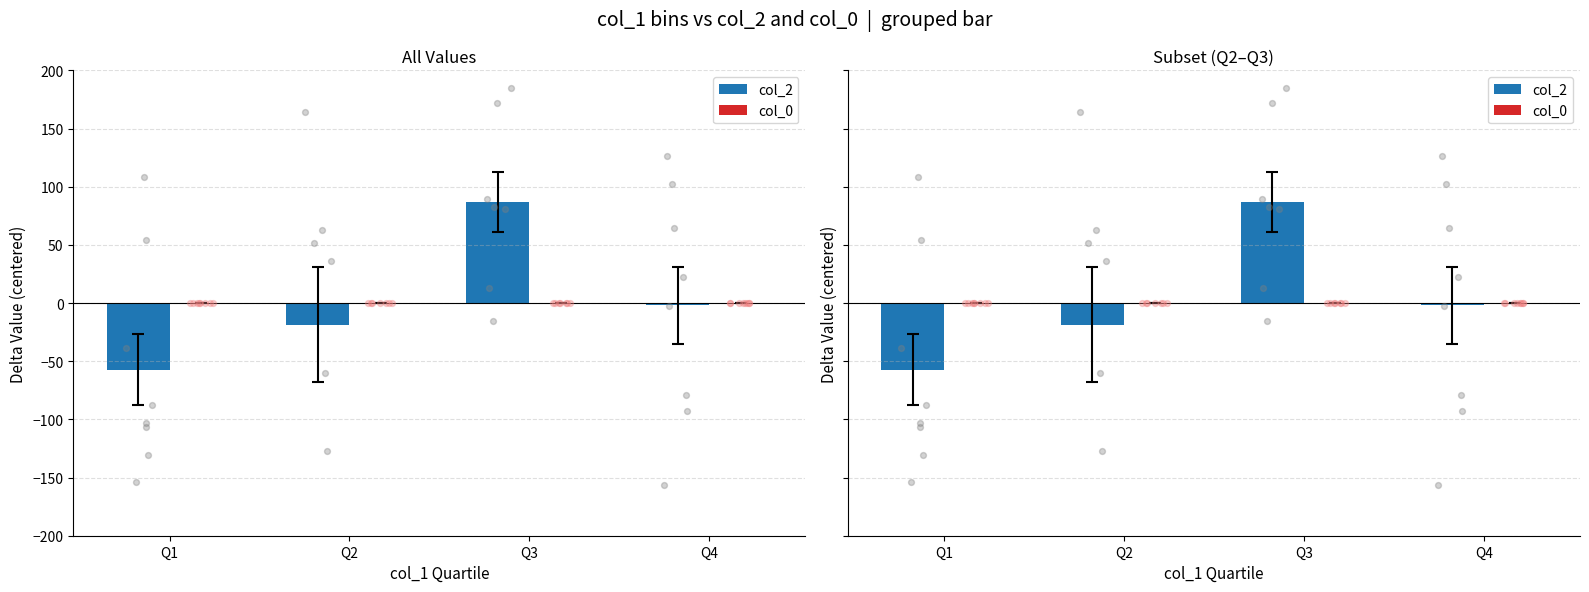

What are all the series names shown in the legend?

col_2, col_0